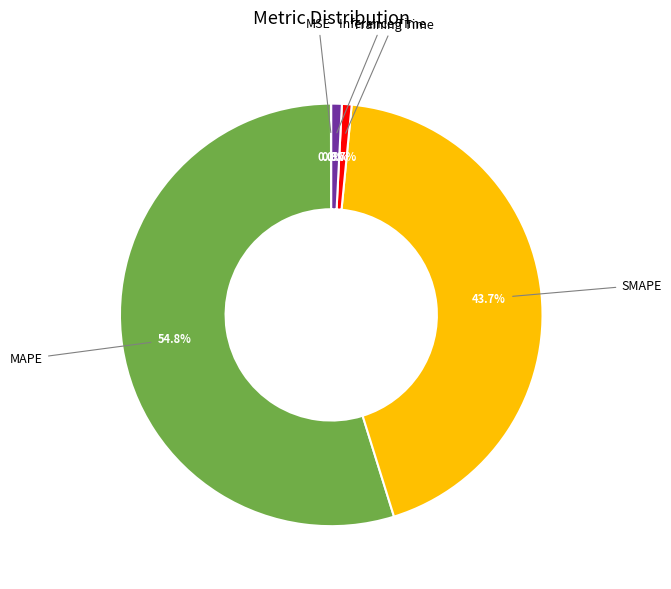

Does Inference Time account for over 50% of the chart?

No